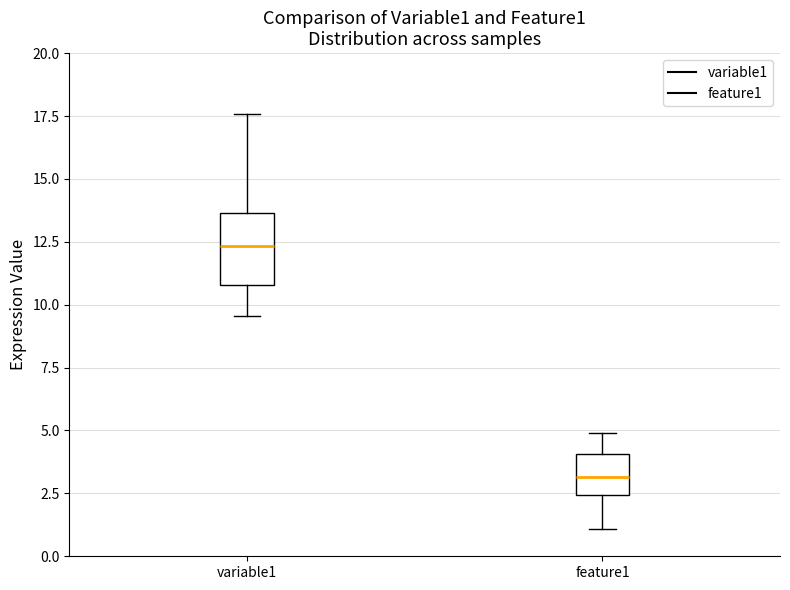

Reading left to right, transcribe this box plot: for each box, give where its median line is, the range the box spans, and where its two whiskers end, as read against the y-axis. The values are not printed on the chart, so give them approximately, as read against the axis.

variable1: median 12.5, box 11.0 to 13.5, whiskers 9.5 to 17.5
feature1: median 3.0, box 2.5 to 4.0, whiskers 1.0 to 5.0